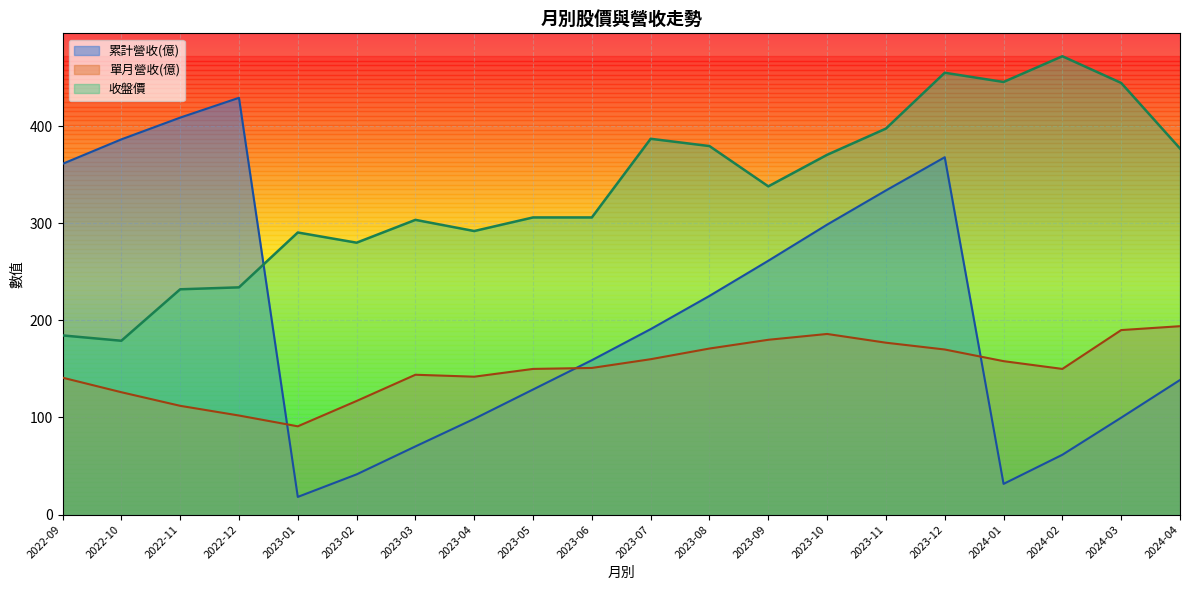

Reading right to left, transcribe all the data shown in this chart.

累計營收(億): 2024-04=138.6	2024-03=99.8	2024-02=61.6	2024-01=31.6	2023-12=368.0	2023-11=333.8	2023-10=298.6	2023-09=261.4	2023-08=225.2	2023-07=191.0	2023-06=159.0	2023-05=128.8	2023-04=98.6	2023-03=70.2	2023-02=41.4	2023-01=18.2	2022-12=429.2	2022-11=408.8	2022-10=386.4	2022-09=361.2
單月營收(億): 2024-04=194.0	2024-03=190.0	2024-02=150.0	2024-01=158.0	2023-12=170.0	2023-11=177.0	2023-10=186.0	2023-09=180.0	2023-08=171.0	2023-07=160.0	2023-06=151.0	2023-05=150.0	2023-04=142.0	2023-03=144.0	2023-02=117.0	2023-01=90.9	2022-12=102.0	2022-11=112.0	2022-10=126.0	2022-09=141.0
收盤價: 2024-04=377.0	2024-03=444.5	2024-02=472.0	2024-01=445.5	2023-12=455.0	2023-11=397.5	2023-10=370.5	2023-09=338.0	2023-08=379.5	2023-07=387.0	2023-06=306.0	2023-05=306.0	2023-04=292.0	2023-03=303.5	2023-02=280.0	2023-01=290.5	2022-12=234.0	2022-11=232.0	2022-10=179.0	2022-09=184.5